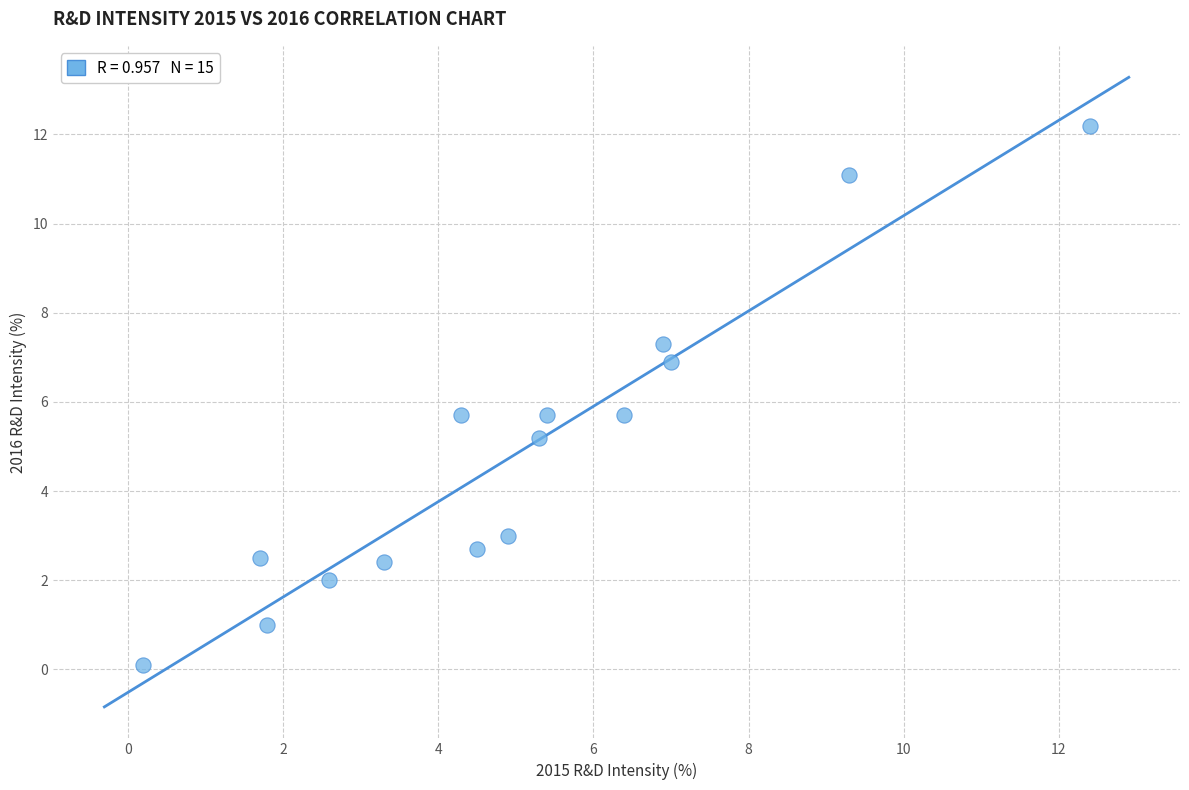

What is the range of Y values (max minus min)?

12.1